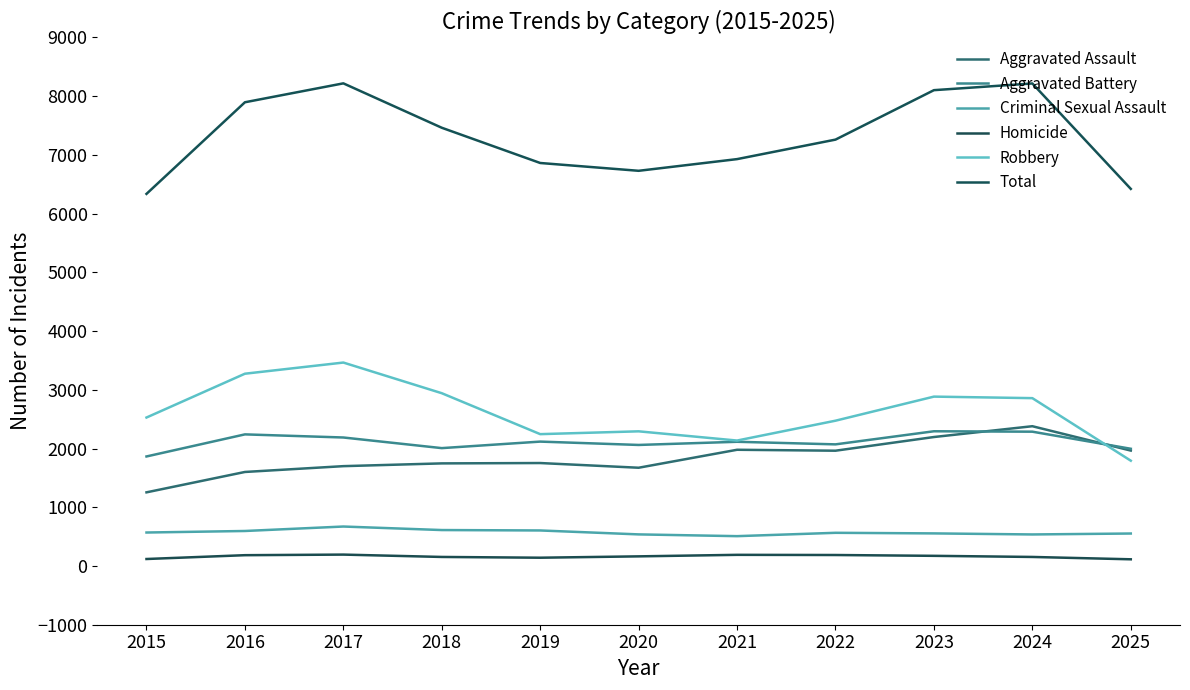

True or false: Robbery and Criminal Sexual Assault intersect in this chart.

False